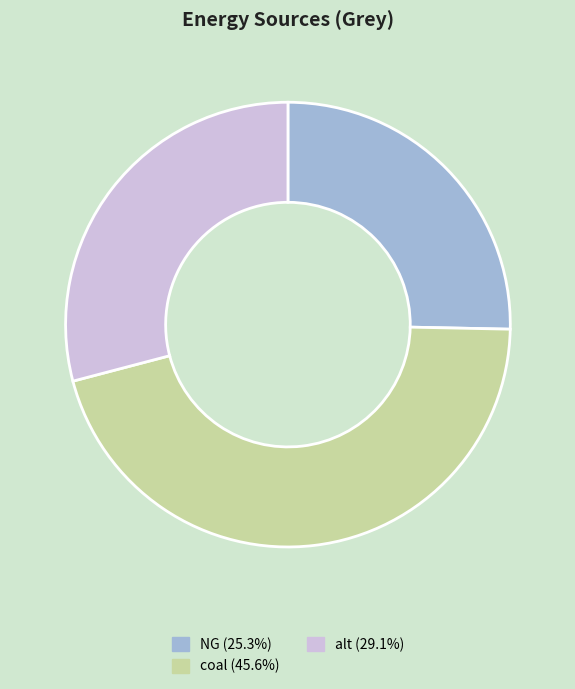

Is the sum of coal (45.6%) and alt (29.1%) greater than half?

Yes